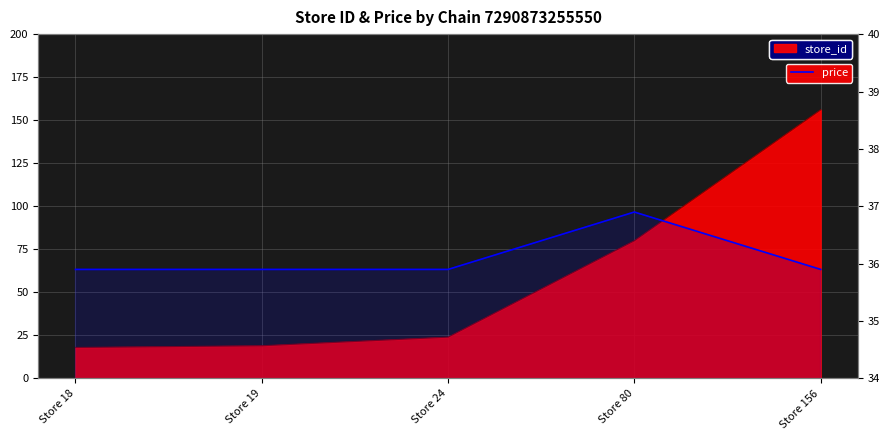

What is the sum of all values?

180.5